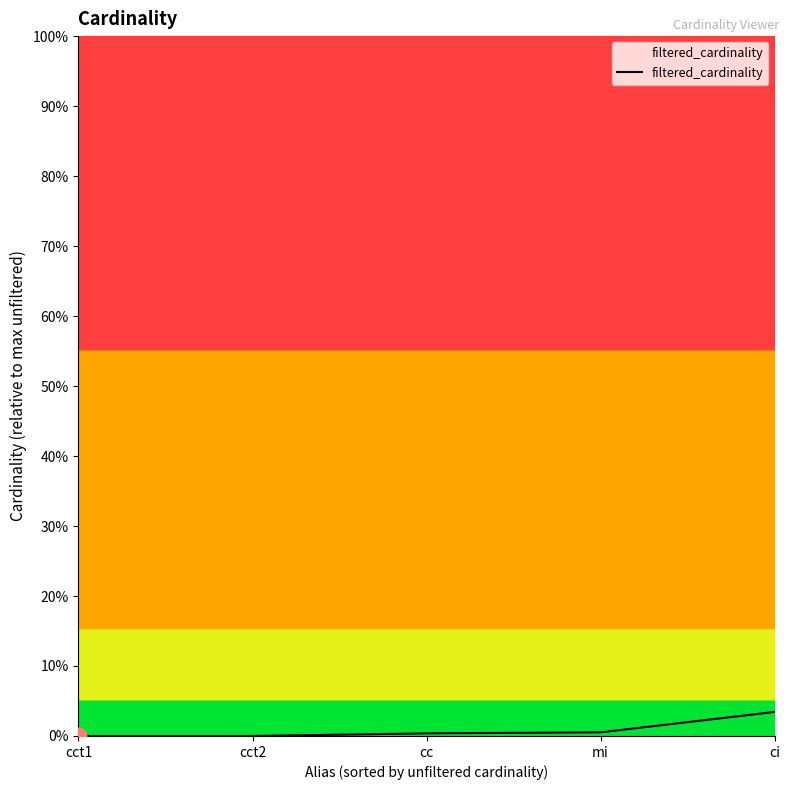

Which category has the highest value across all series?

ci